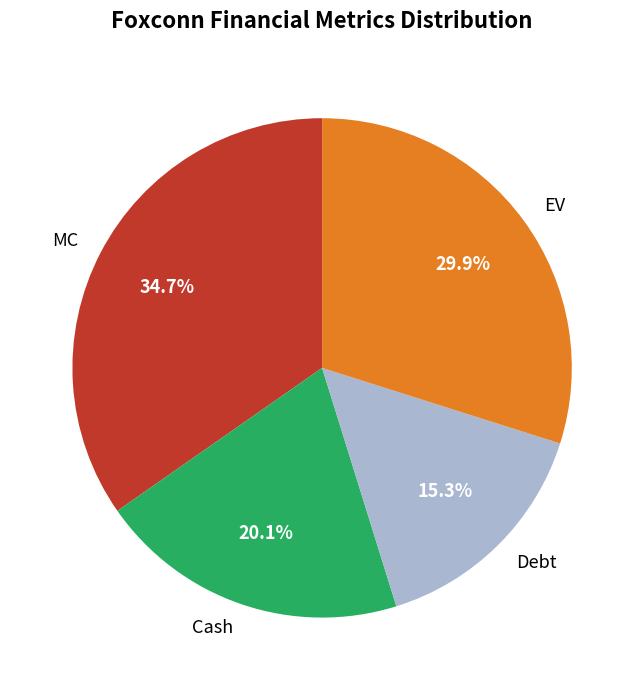

Which slice is the smallest?

Debt